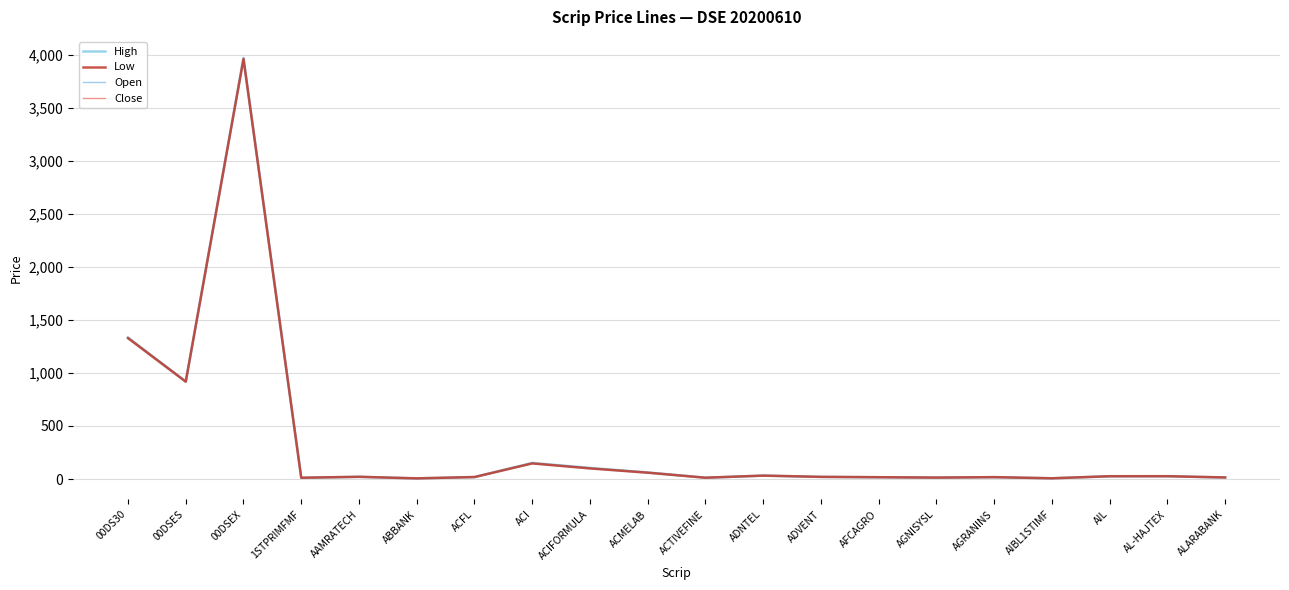

What is the minimum value shown in the chart?

6.1